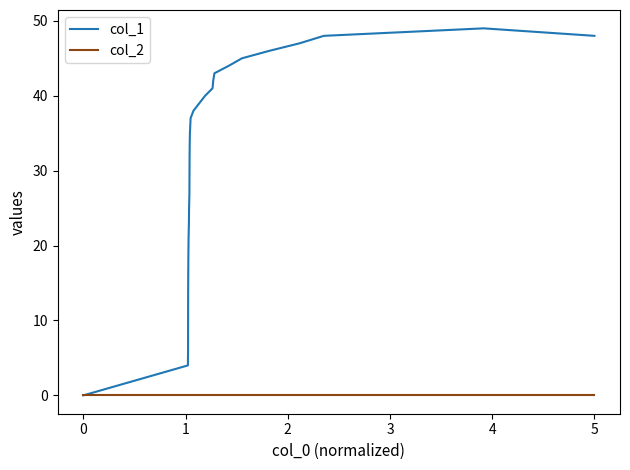

Which series has the largest total across all categories?

col_1